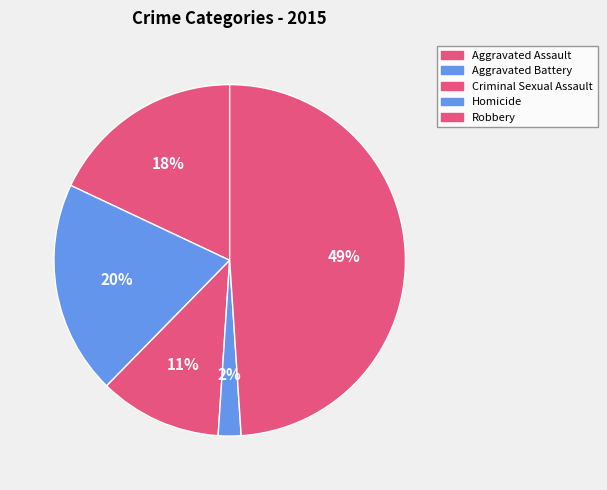

Which has a higher value, Criminal Sexual Assault or Aggravated Battery?

Aggravated Battery